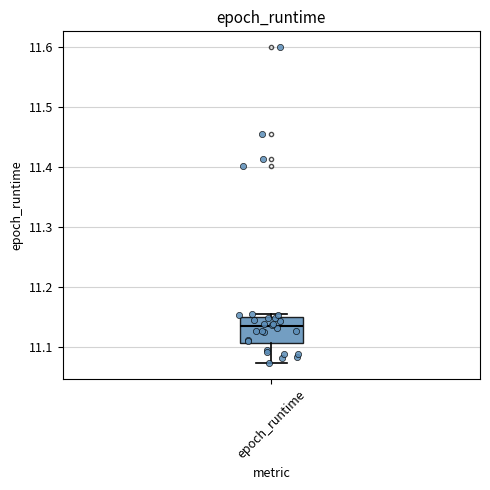

Where does the median line of the box for epoch_runtime sit on the y-axis? The values are not printed on the chart, so give them approximately, as read against the axis.

11.13